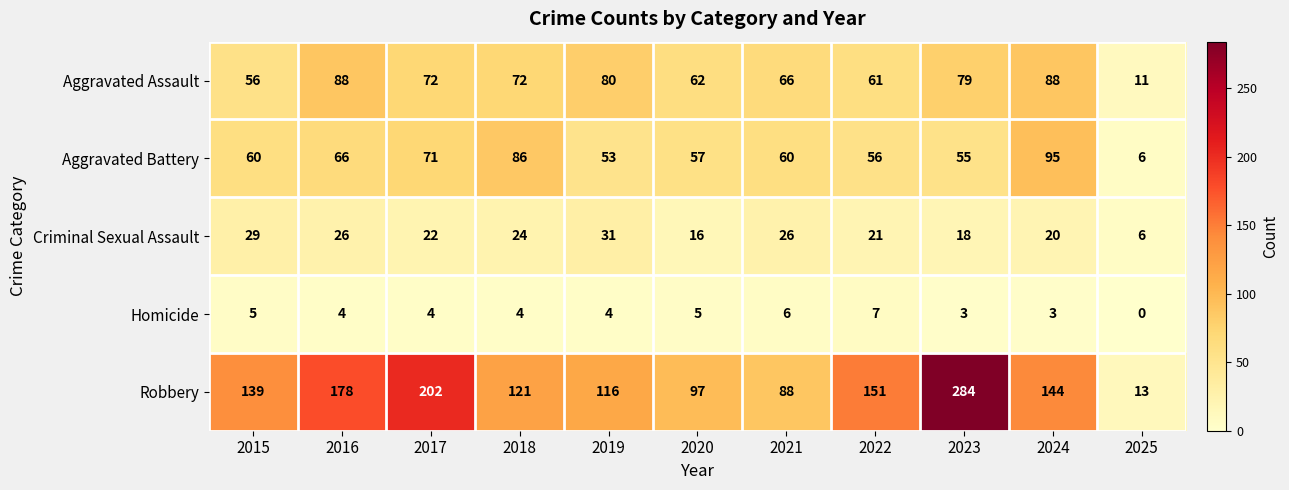

Which series has the widest spread of values?

Robbery